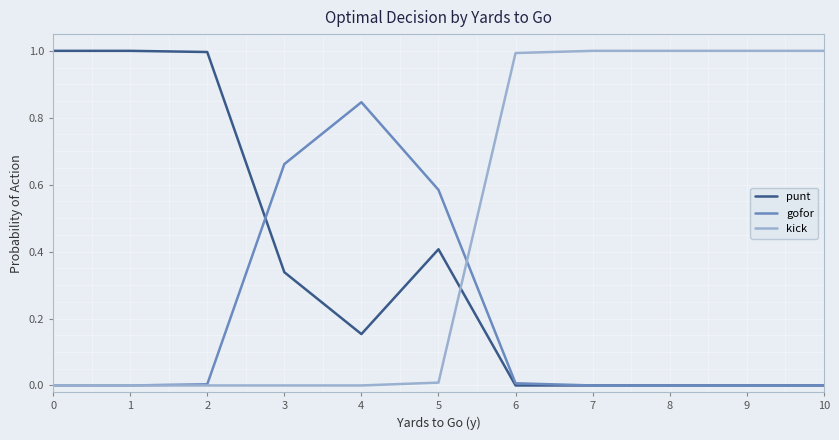

What is the approximate value of punt at 2?

1.0